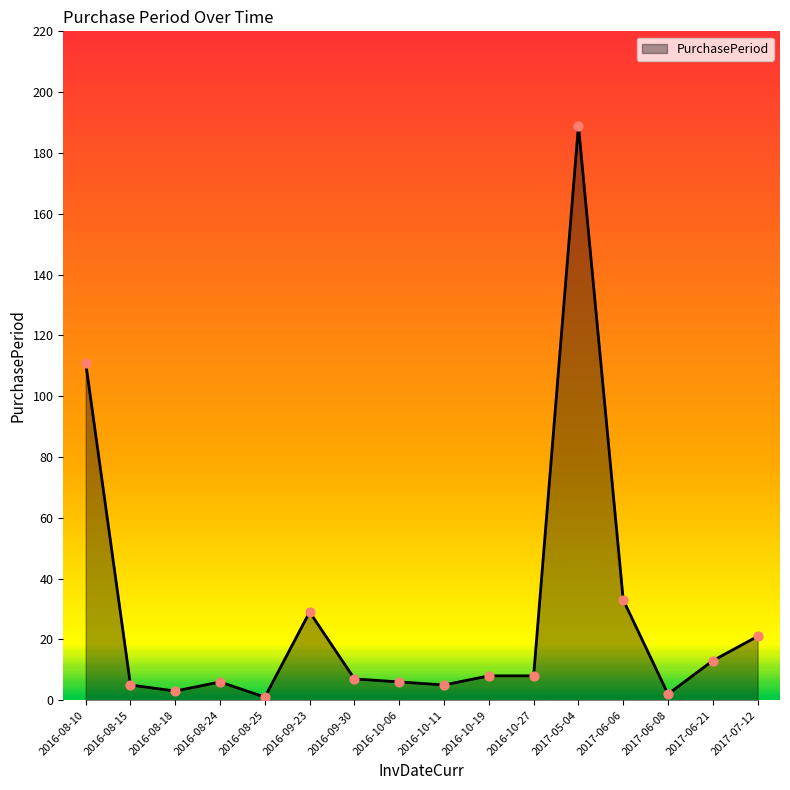

What is the change in value from 2016-10-19 to 2017-06-21?

+5